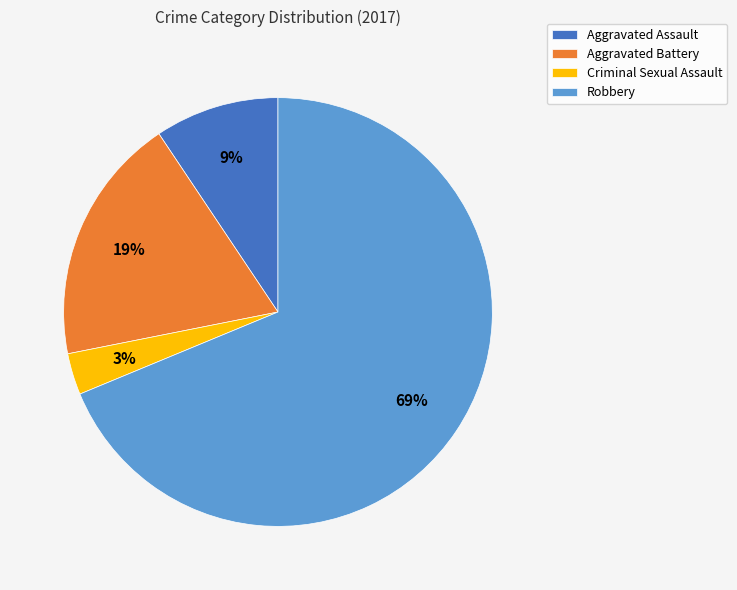

Which slice is the largest?

Robbery